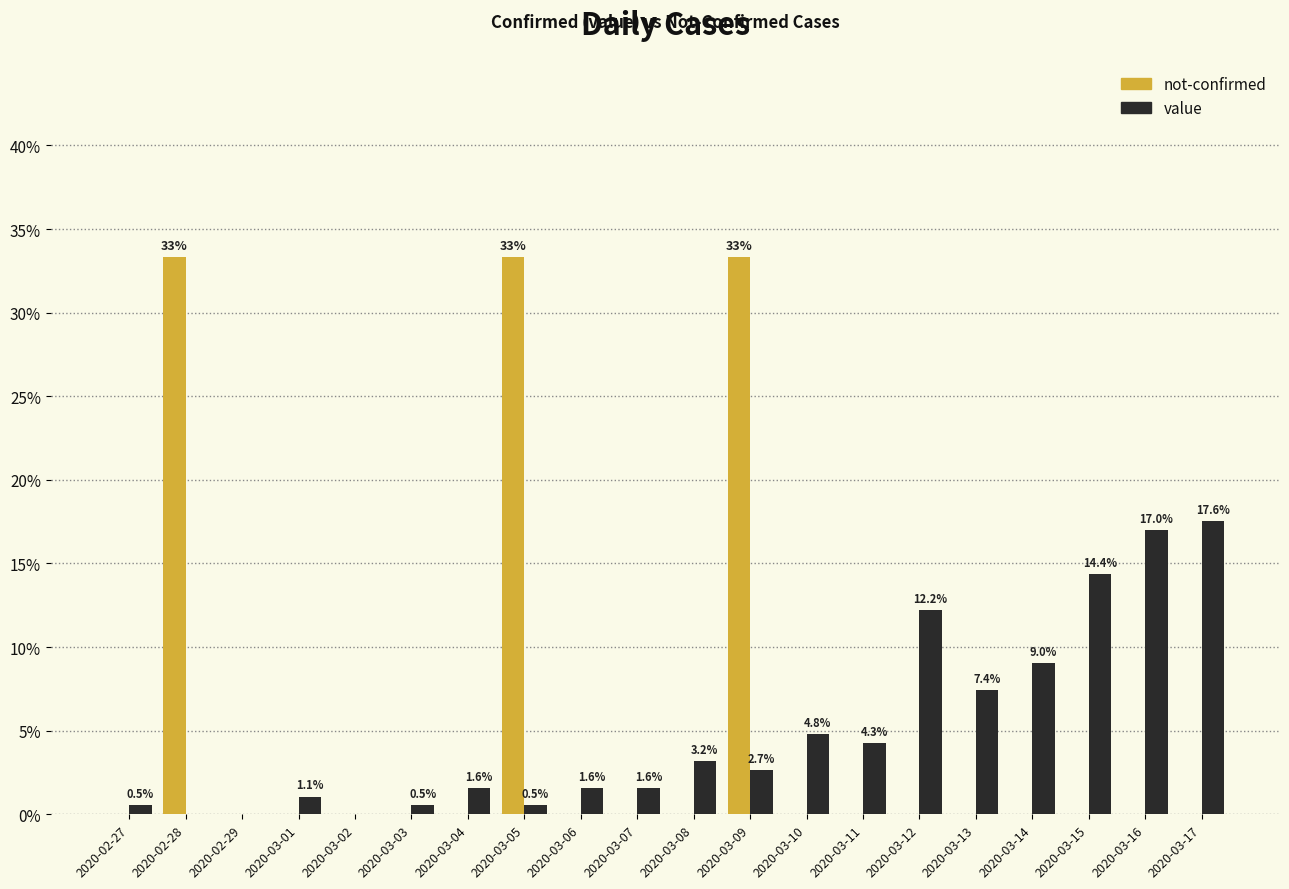

How many groups of bars are there?

20